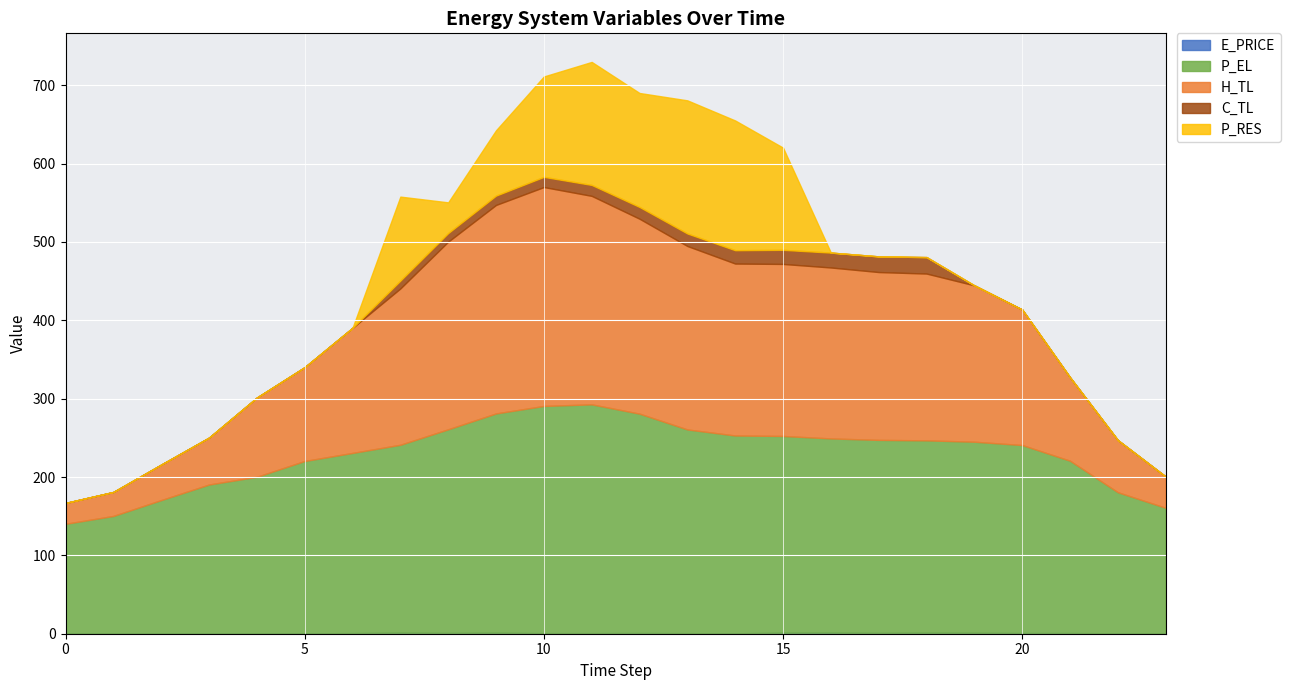

How many interior local peaks does the H_TL series have?

2